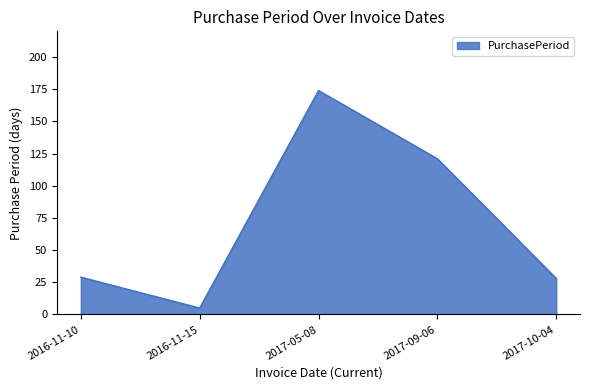

How many categories are shown in the chart?

5